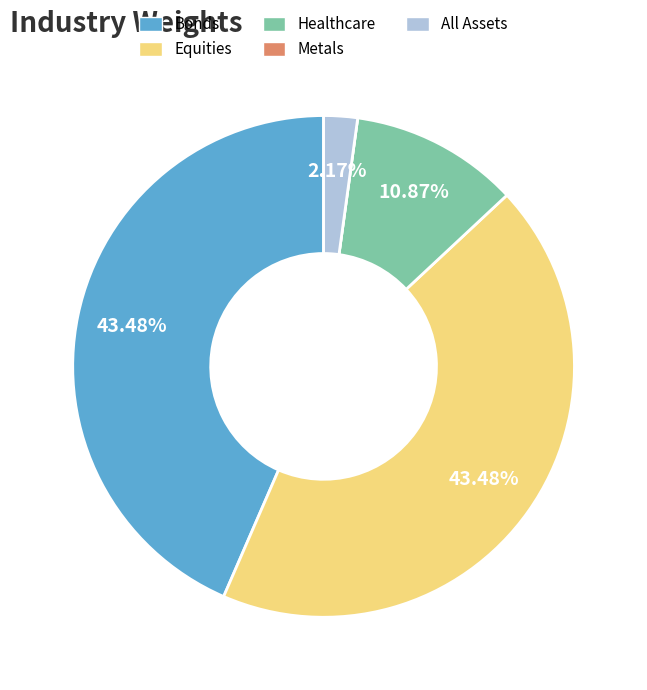

Is there any slice that represents more than half of the pie?

No